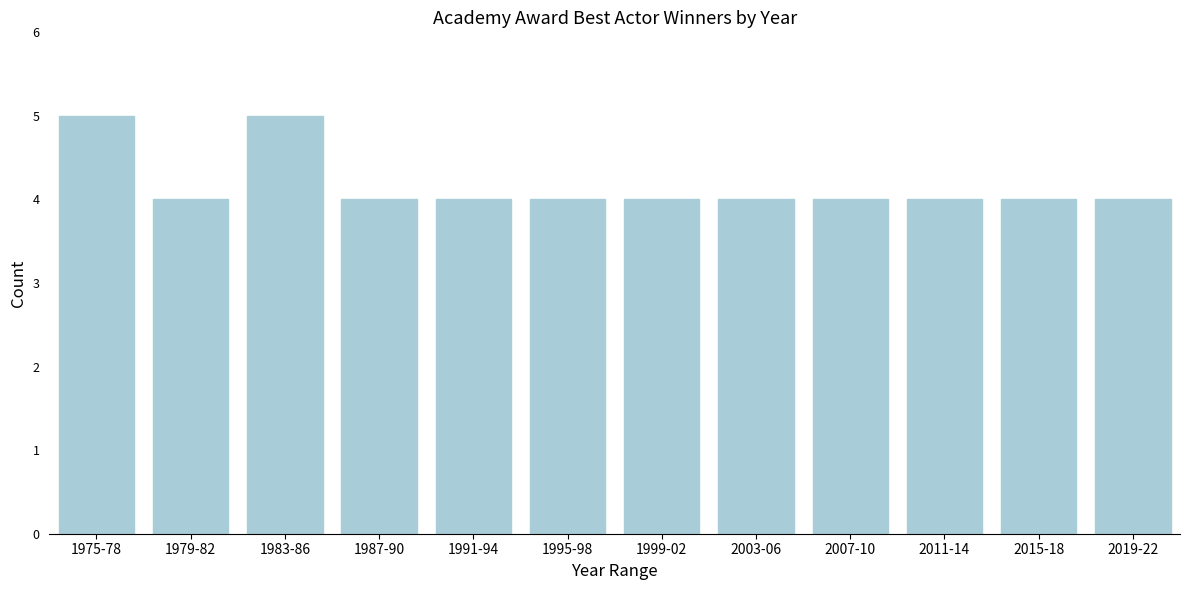

Reading left to right, what are all the values shown in this chart?

5	4	5	4	4	4	4	4	4	4	4	4